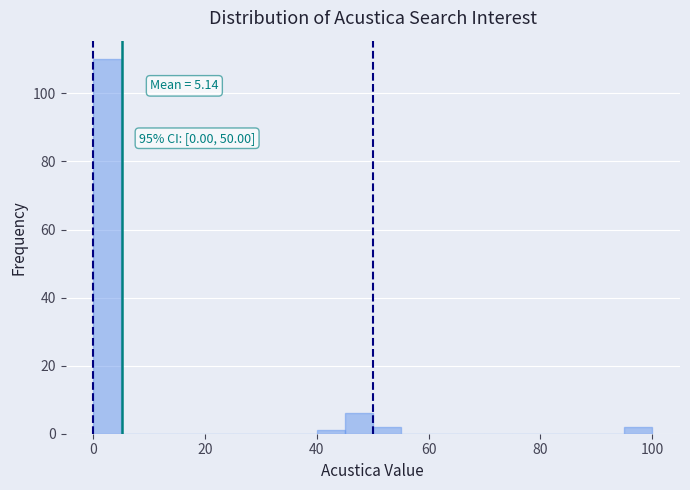

Read against the x-axis, roughly where is the centre of the tallest bar?

2